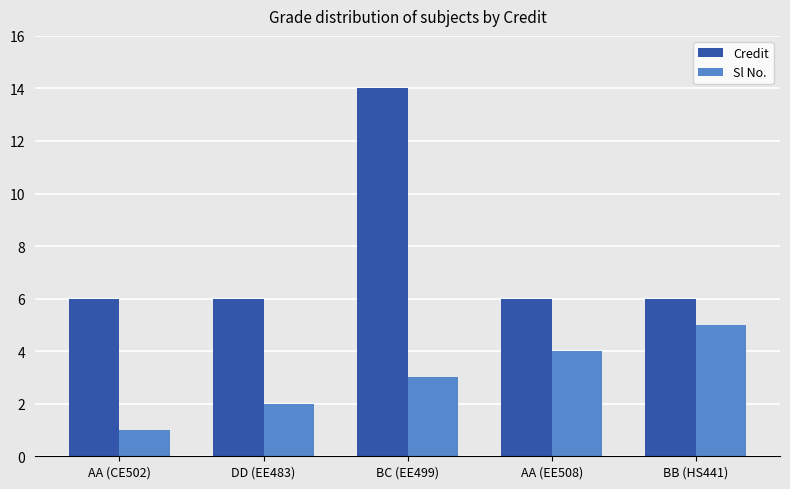

What is the sum of all Sl No. values?

15